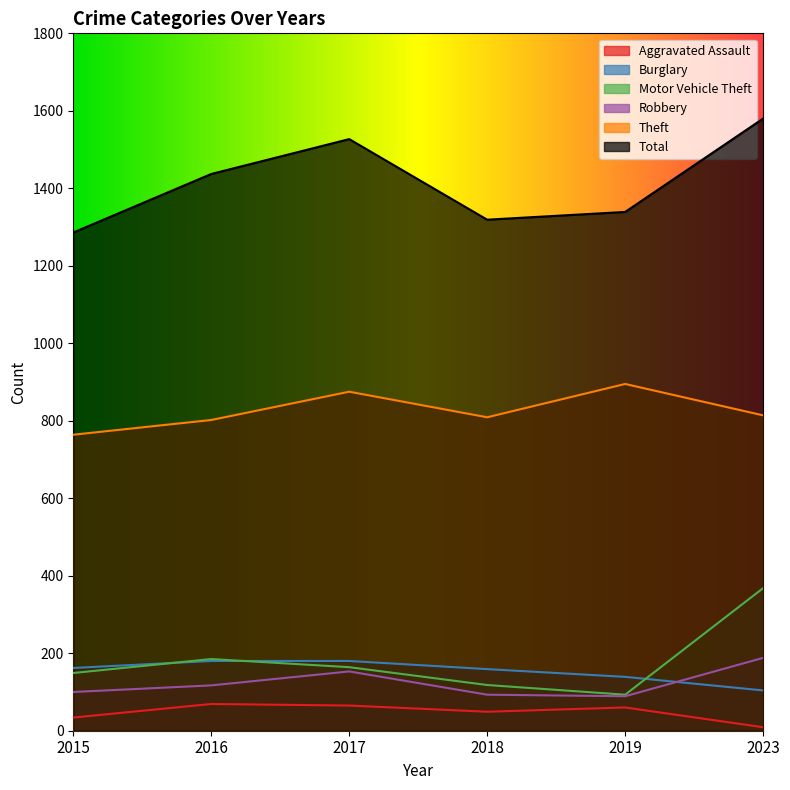

What is the difference between the second highest and minimum values in the Total series?

241